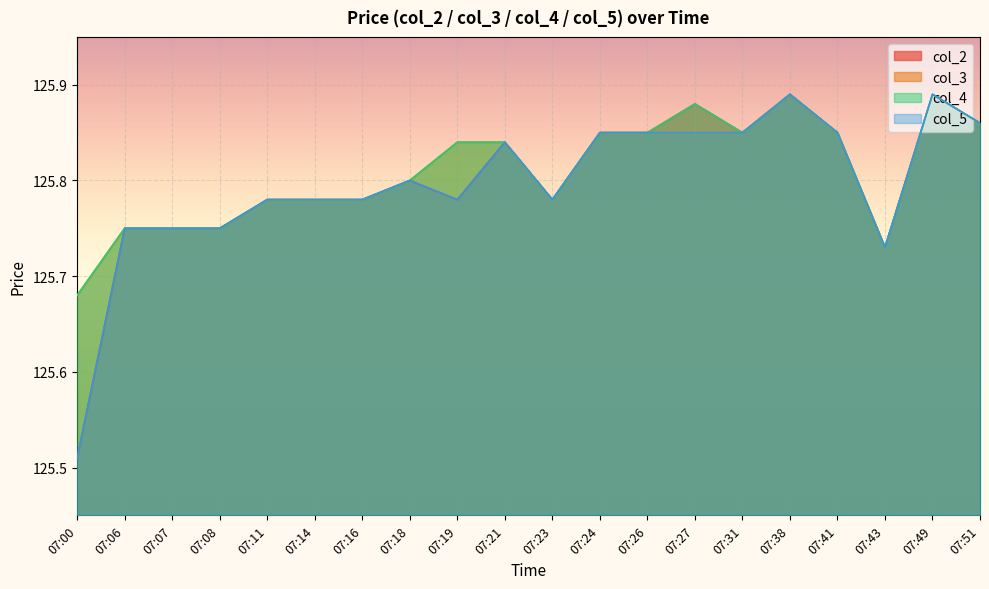

What is the value of the col_2 point at the 13th from the left?

125.8